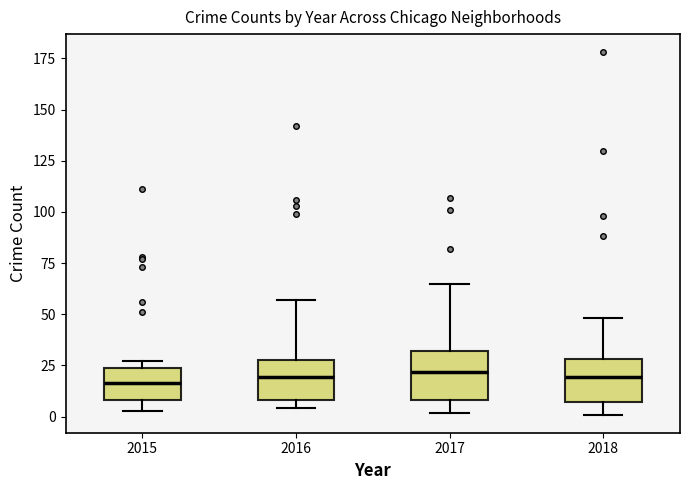

Where does the upper whisker of the box at x = 2017 end on the y-axis? The values are not printed on the chart, so give them approximately, as read against the axis.

65